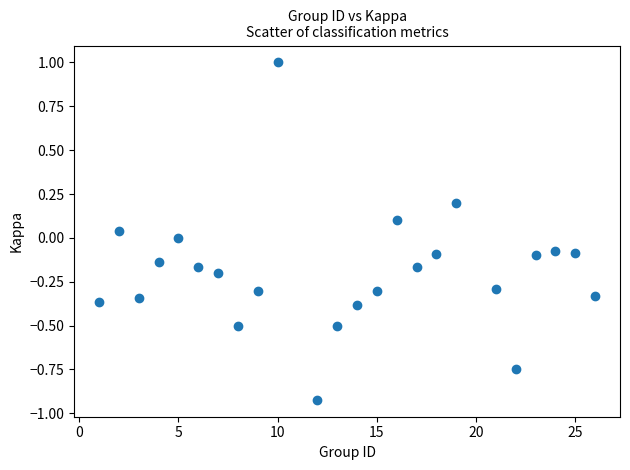

What is the range of Y values (max minus min)?

1.9